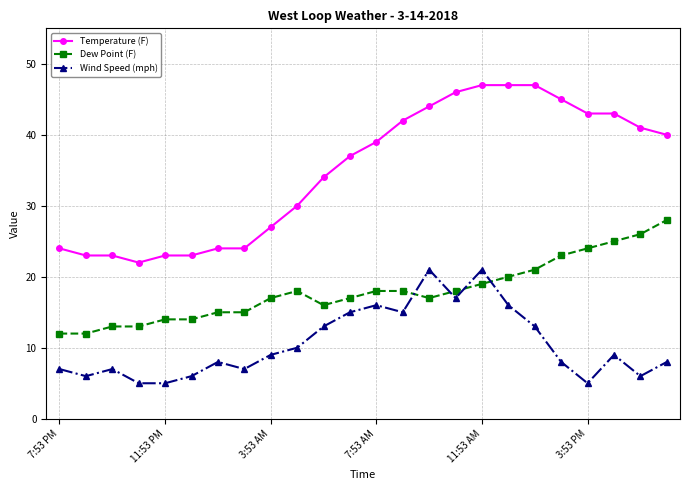

What is the value of the Wind Speed (mph) point at the 22nd from the left?

9